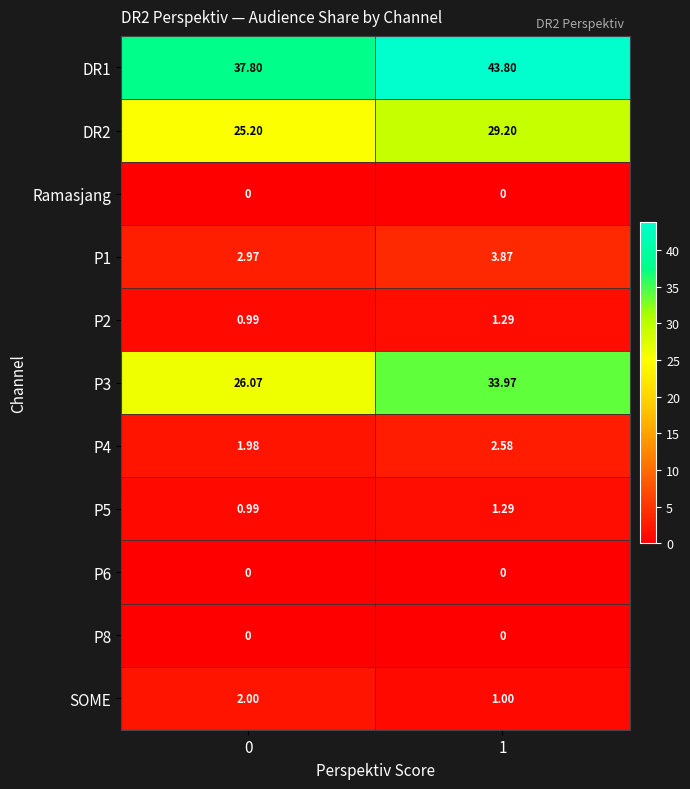

List the series in order of their peak value, highest first.

DR1, P3, DR2, P1, P4, SOME, P2, P5, Ramasjang, P6, P8